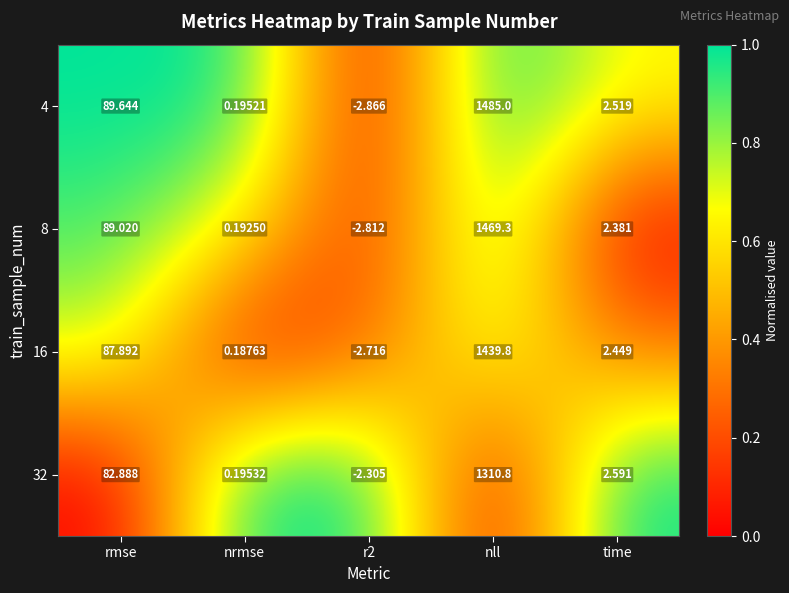

Where is 16 nearest to the value 718?

rmse